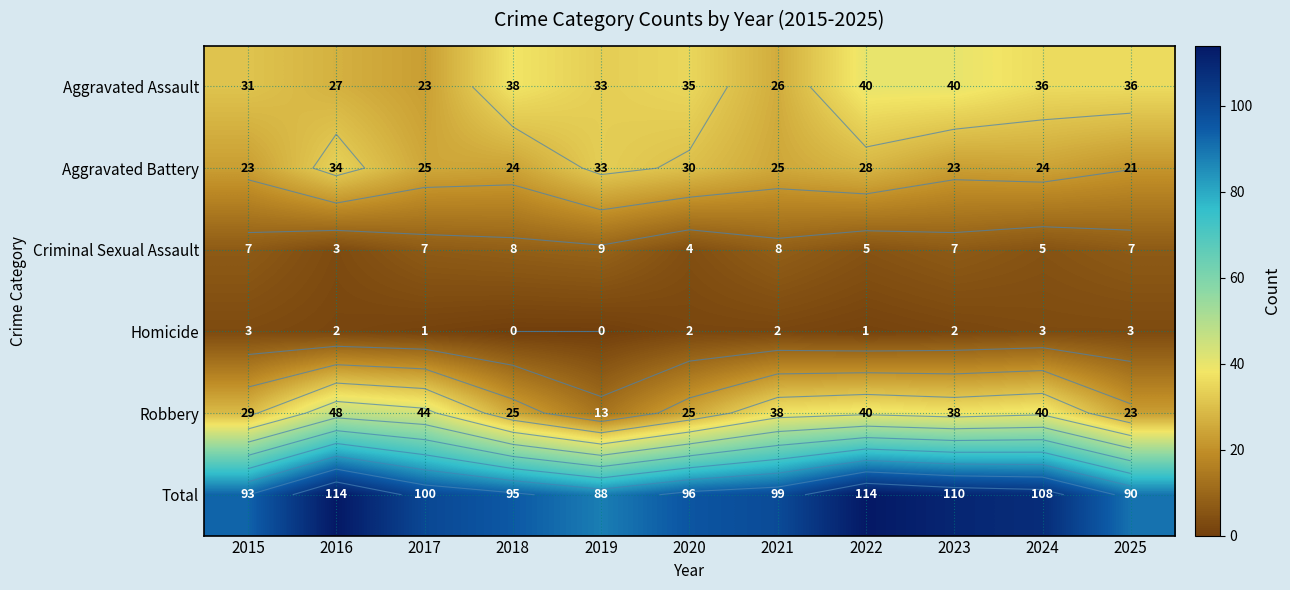

At which category is the sum across all series the highest?

2016